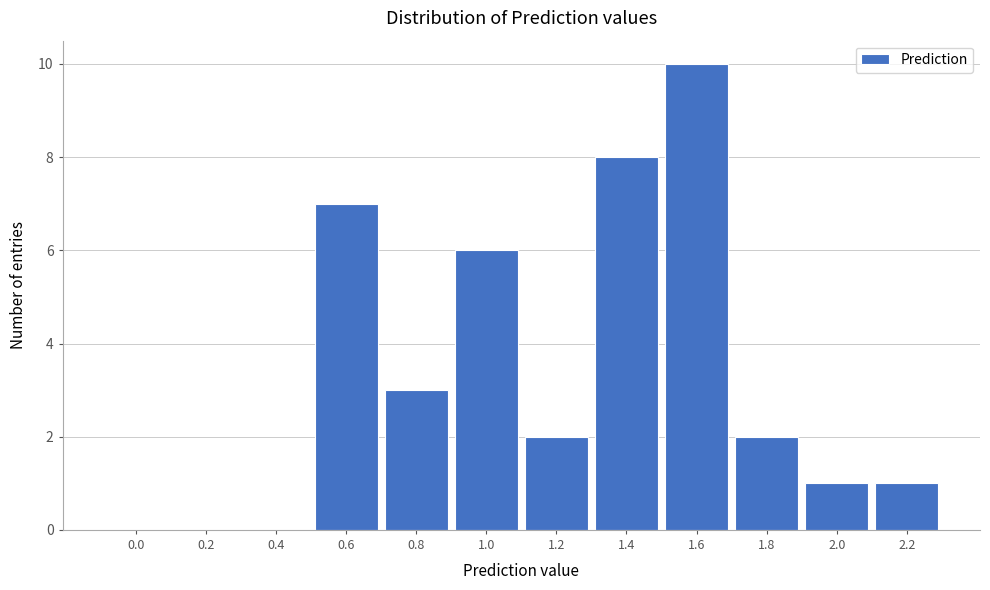

Reading left to right, transcribe all the data shown in this chart.

0.0=0	0.2=0	0.4=0	0.6=7	0.8=3	1.0=6	1.2=2	1.4=8	1.6=10	1.8=2	2.0=1	2.2=1